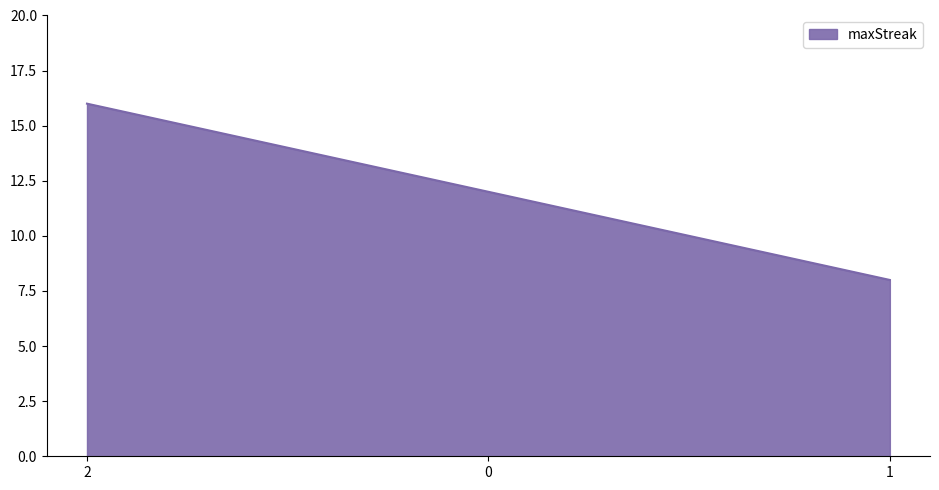

Which has a higher value, 1 or 2?

2